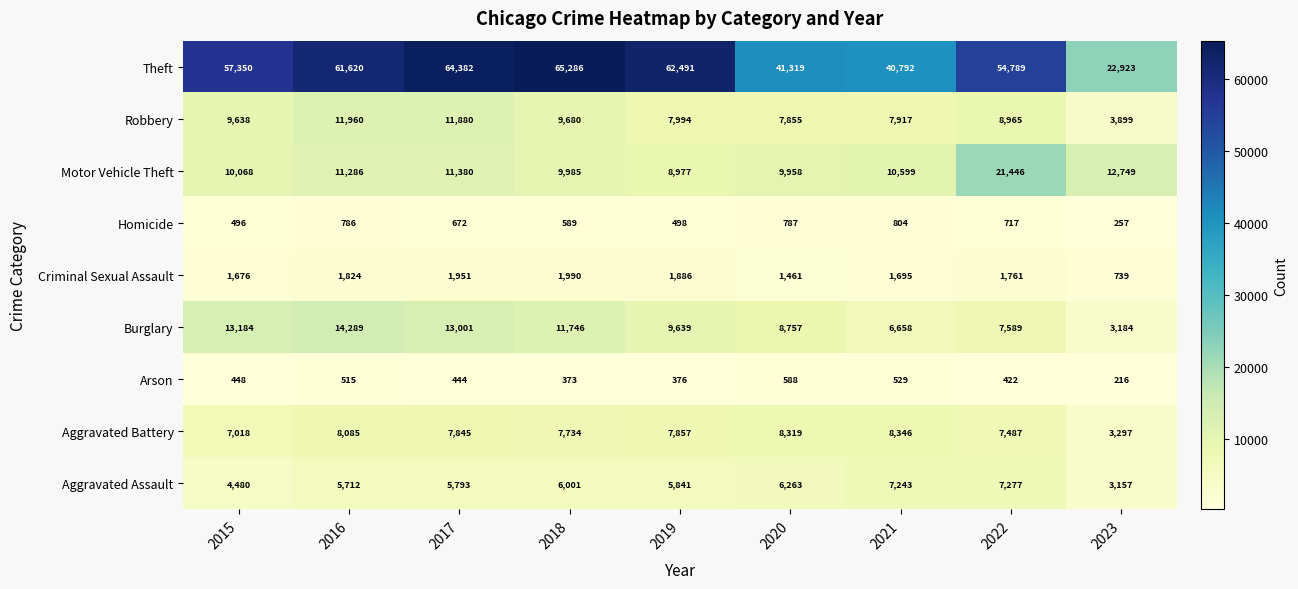

The Criminal Sexual Assault series shows 494 at 2019. True or false?

False